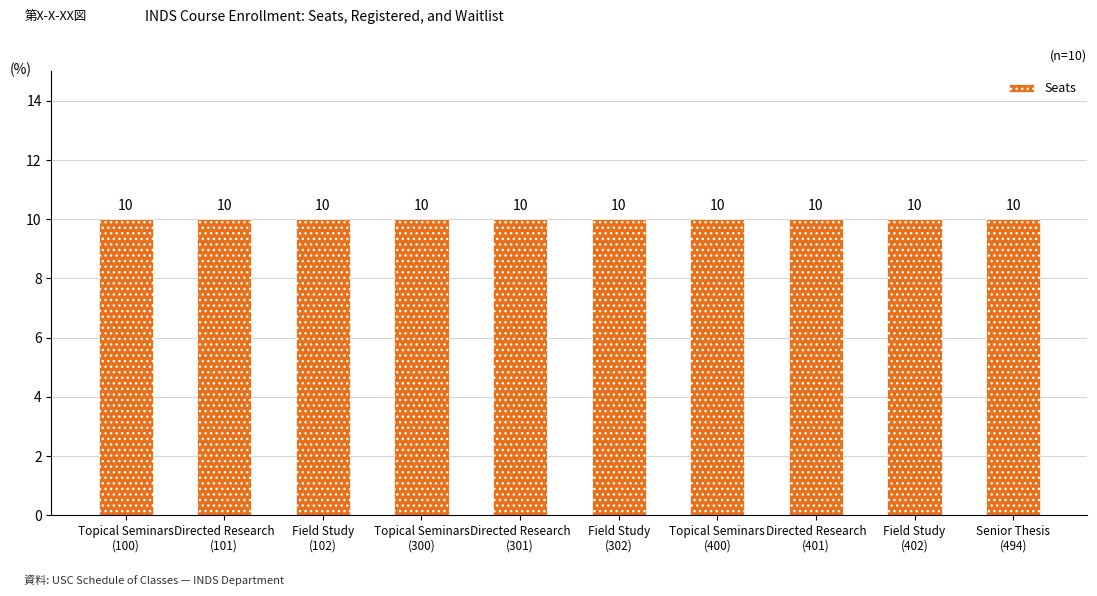

At how many categories does at least one series exceed 1?

10